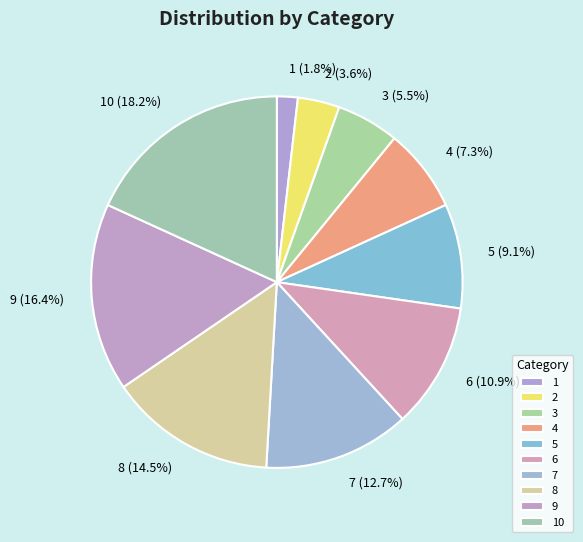

To the nearest percent, what is the combined percentage of 2 and 9?

20%